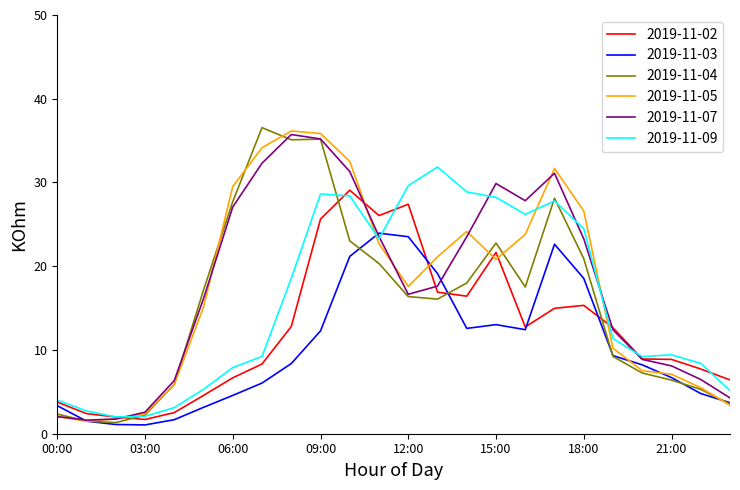

What is the minimum value for 2019-11-09?

2.0